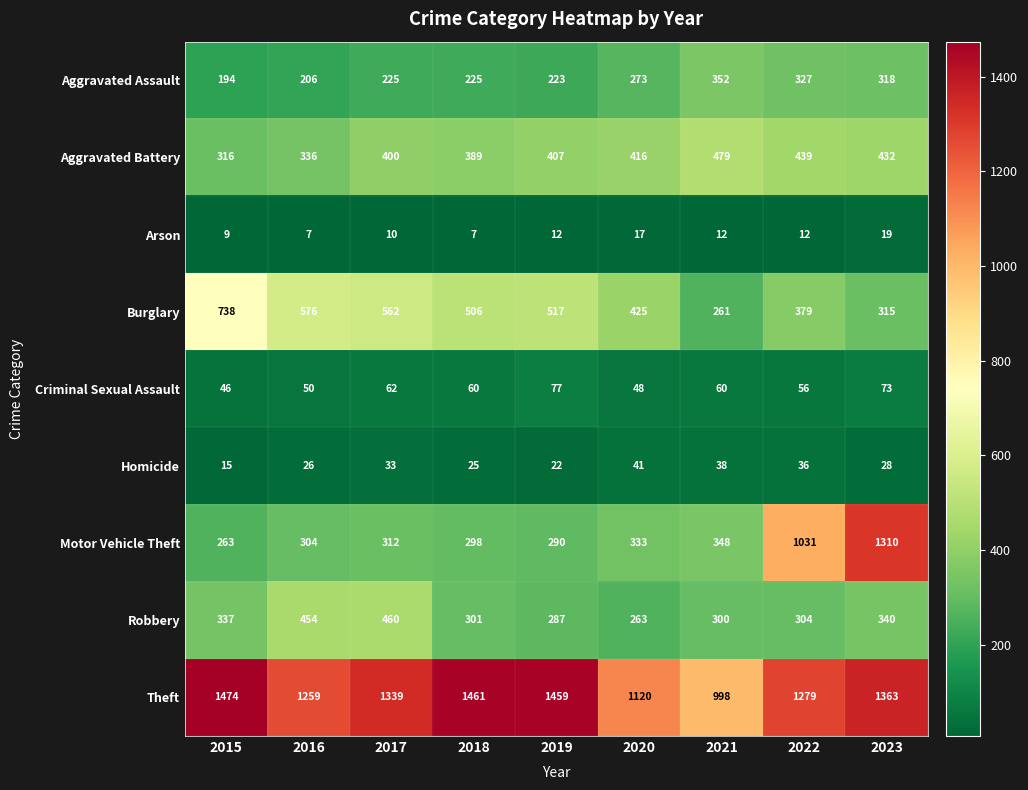

At which label does Burglary reach its peak?

2015